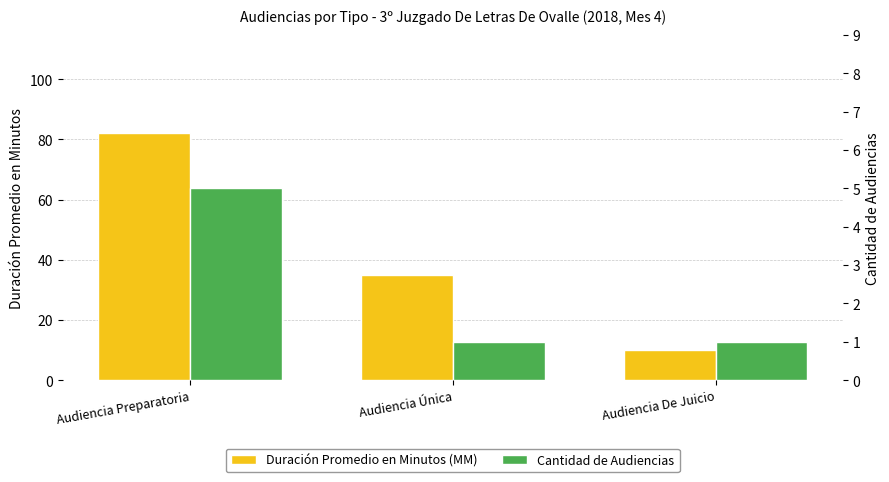

What is the label of the 3rd bar from the right?

Audiencia Preparatoria